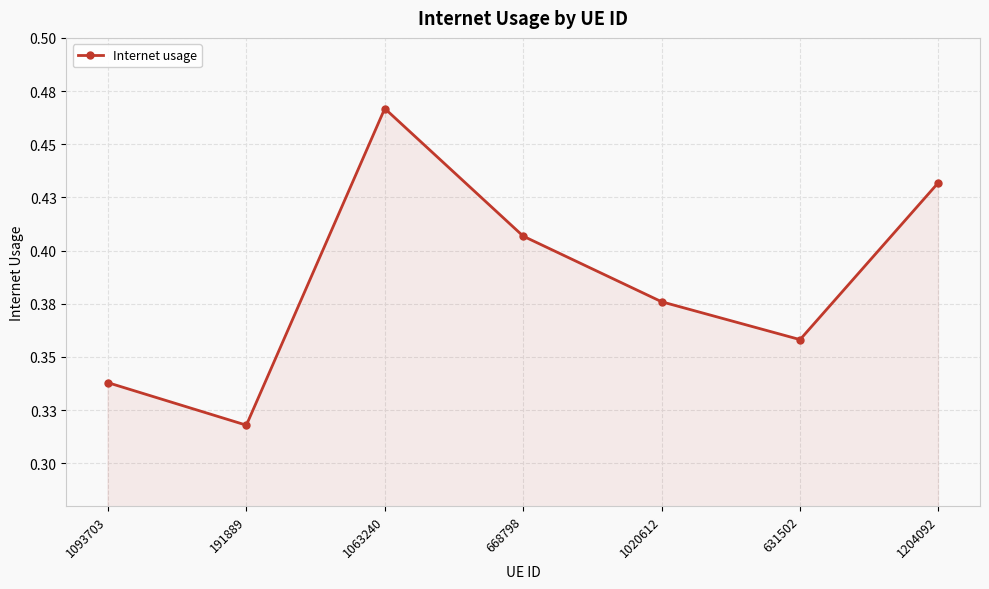

The chart shows a value of 0.3 at 1093703. True or false?

True